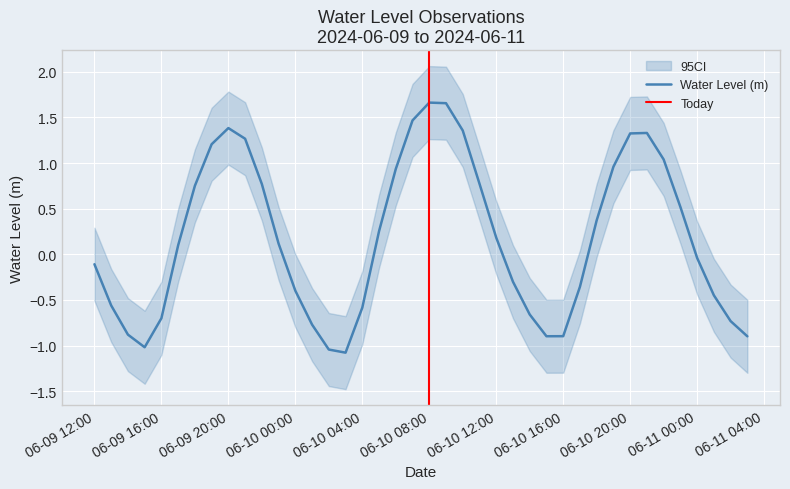

Between 2024-06-09 22:00:00 and 2024-06-10 01:00:00, which is larger?

2024-06-09 22:00:00